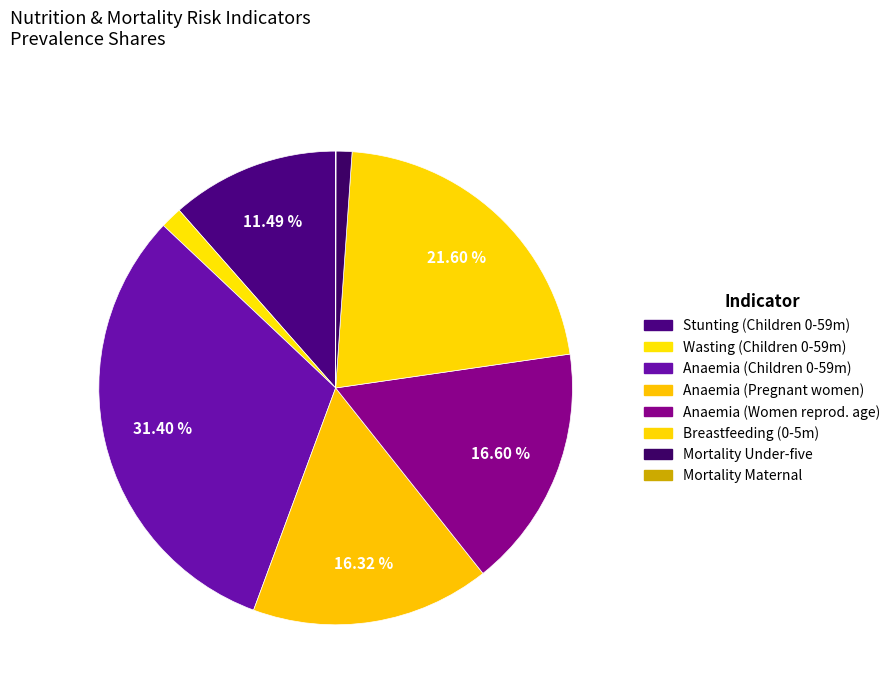

How many segments does this pie chart have?

8